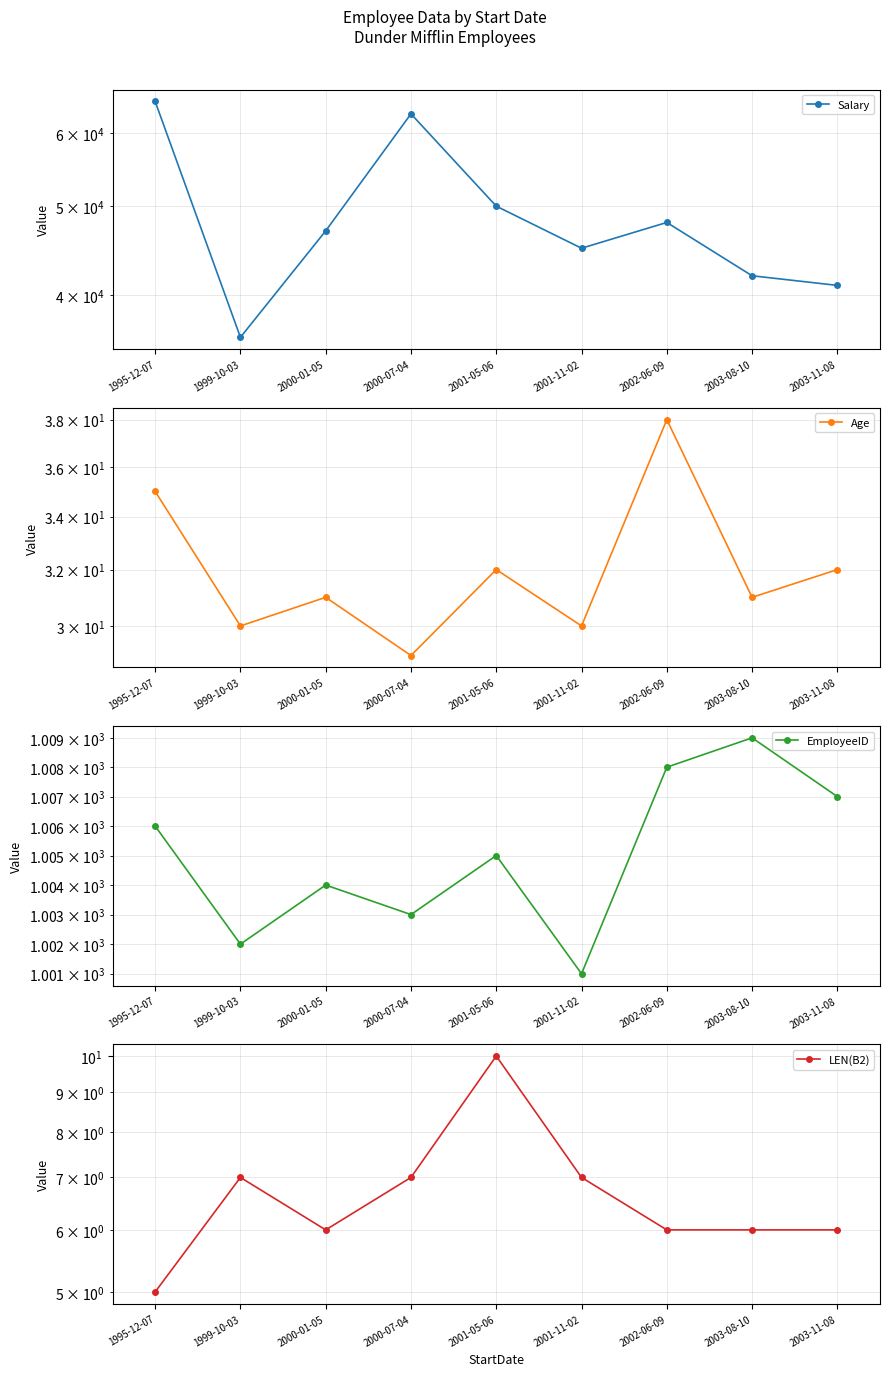

Which label corresponds to the largest value in the chart?

1995-12-07